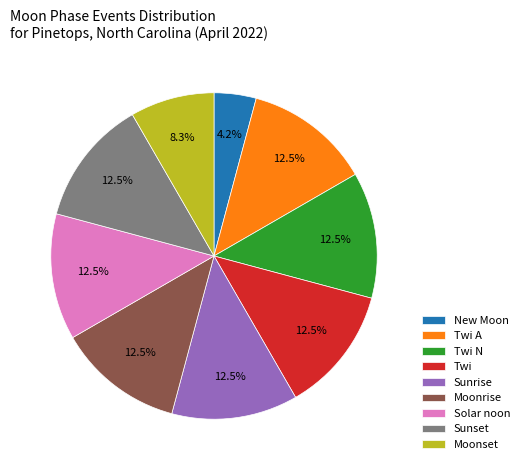

To the nearest percent, what is the average slice percentage?

11%